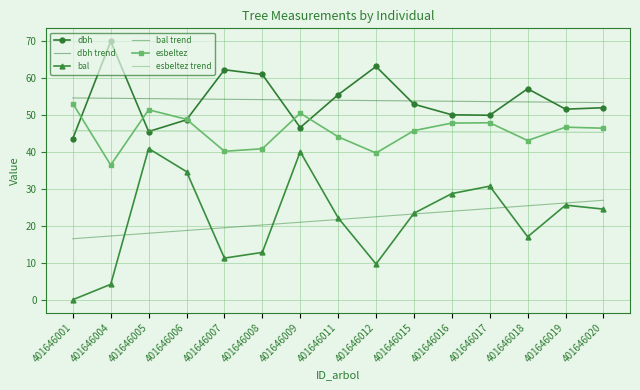

What is the average value of the dbh series?

54.0